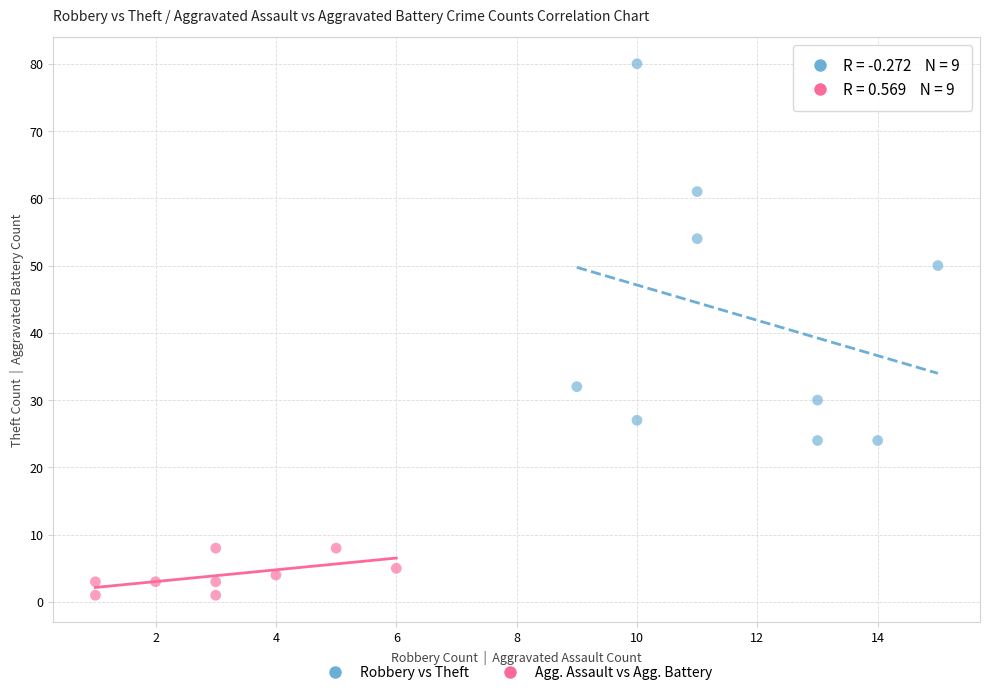

What are all the series names shown in the legend?

Robbery vs Theft, Agg. Assault vs Agg. Battery